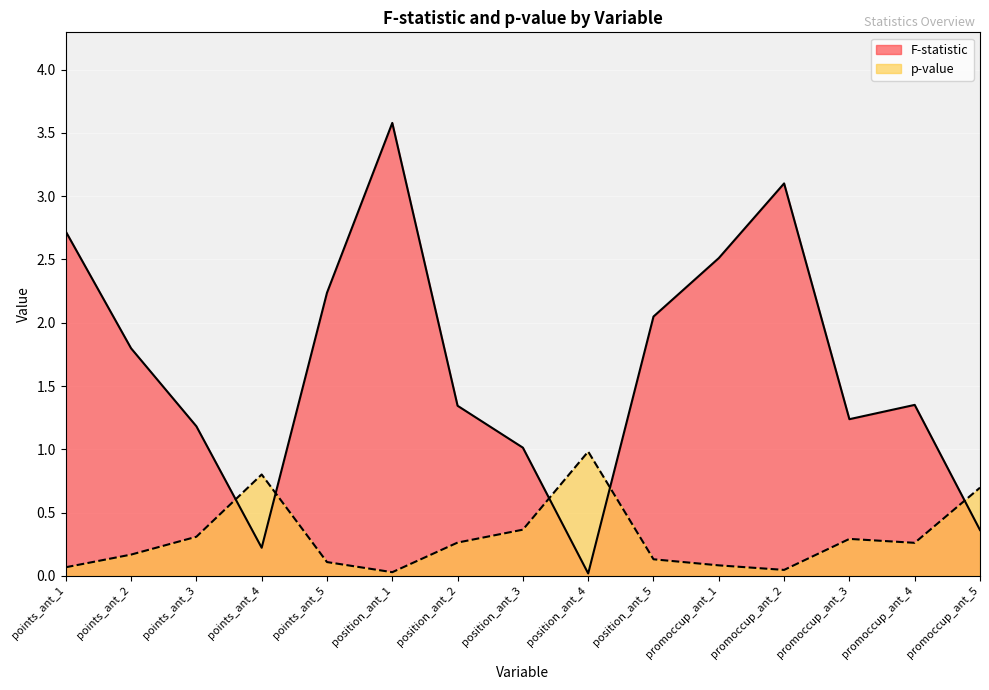

Read the F-statistic value at points_ant_2.

1.8